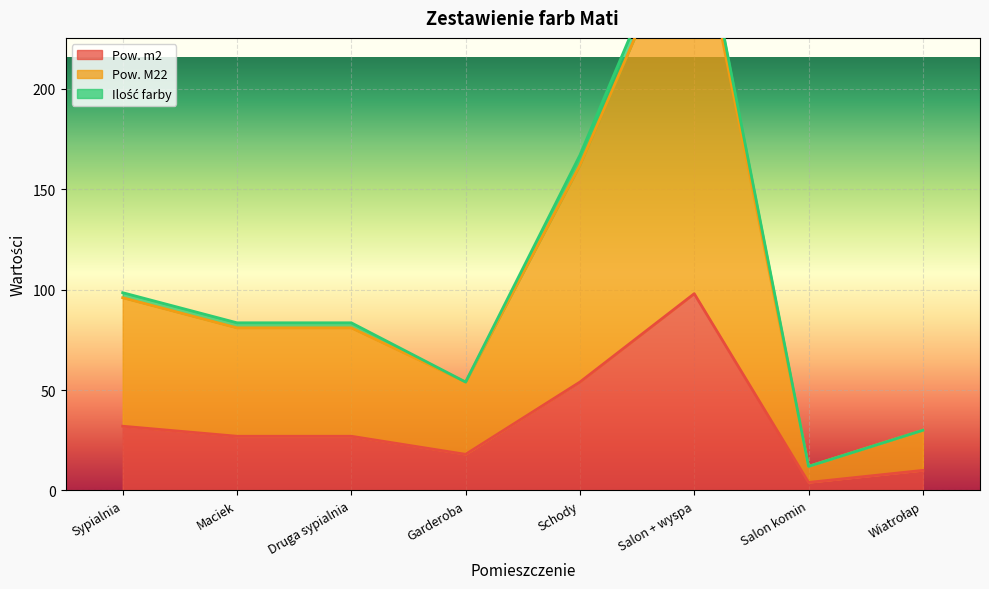

What is the sum of the Pow. m2 values at Maciek and Garderoba?

45